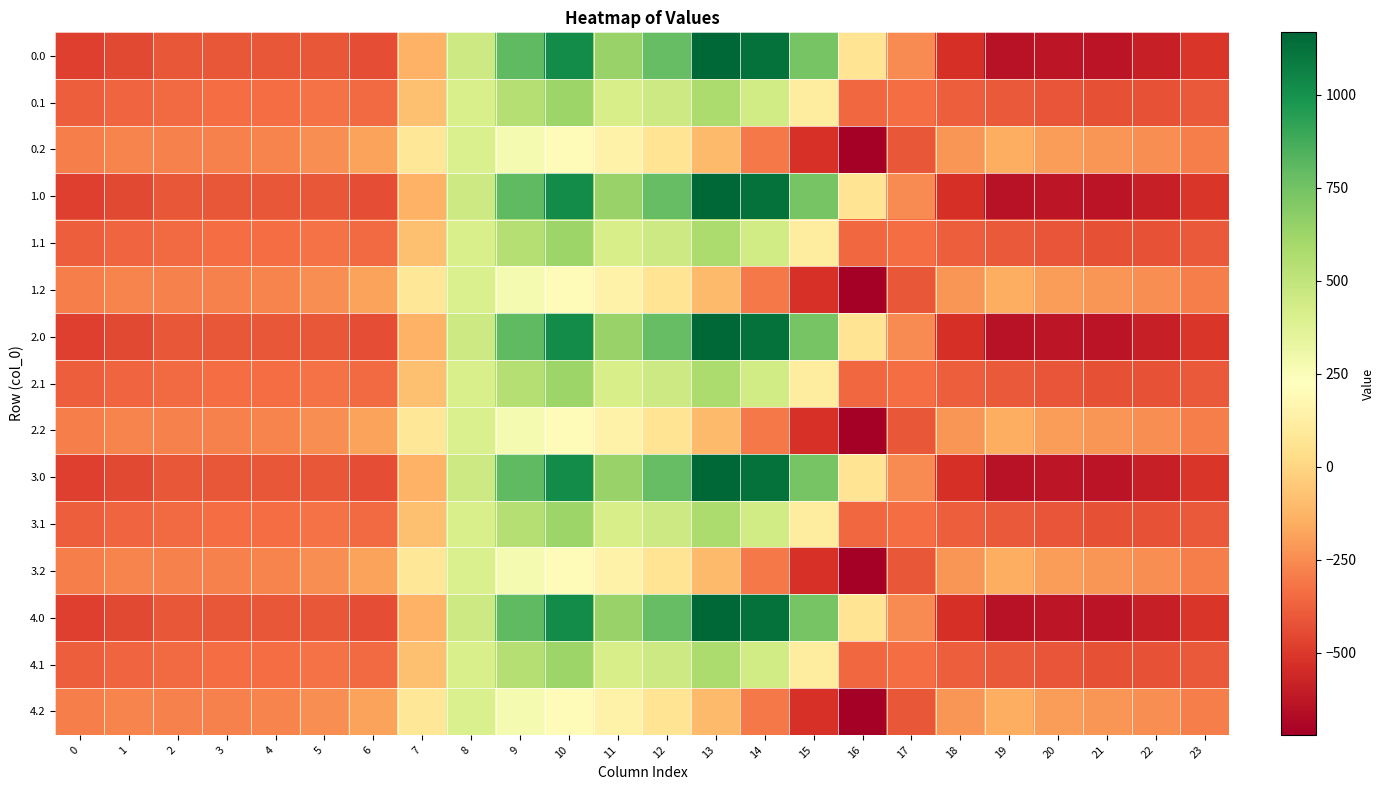

Reading left to right, transcribe all the data shown in this chart.

0.0: 0=-482.0	1=-449.5	2=-410.3	3=-404.4	4=-404.9	5=-410.8	6=-435.0	7=-136.4	8=454.2	9=804.0	10=1023.2	11=640.9	12=784.4	13=1167.2	14=1128.3	15=739.0	16=67.6	17=-250.3	18=-529.6	19=-644.5	20=-629.9	21=-638.4	22=-592.3	23=-511.3
0.1: 0=-384.6	1=-361.1	2=-347.9	3=-342.7	4=-339.6	5=-329.5	6=-345.2	7=-81.6	8=412.6	9=542.1	10=628.1	11=415.4	12=456.1	13=574.0	14=438.6	15=111.1	16=-353.7	17=-340.1	18=-388.5	19=-399.7	20=-414.5	21=-432.4	22=-419.9	23=-399.4
0.2: 0=-287.1	1=-272.7	2=-285.5	3=-281.0	4=-274.4	5=-248.1	6=-187.1	7=77.9	8=407.2	9=271.1	10=202.5	11=149.1	12=65.2	13=-104.4	14=-301.9	15=-522.2	16=-721.2	17=-409.5	18=-223.1	19=-151.1	20=-199.2	21=-226.4	22=-247.4	23=-287.5
1.0: 0=-482.0	1=-449.5	2=-410.3	3=-404.4	4=-404.9	5=-410.8	6=-435.0	7=-136.4	8=454.2	9=804.0	10=1023.2	11=640.9	12=784.4	13=1167.2	14=1128.3	15=739.0	16=67.6	17=-250.3	18=-529.6	19=-644.5	20=-629.9	21=-638.4	22=-592.3	23=-511.3
1.1: 0=-384.6	1=-361.1	2=-347.9	3=-342.7	4=-339.6	5=-329.5	6=-345.2	7=-81.6	8=412.6	9=542.1	10=628.1	11=415.4	12=456.1	13=574.0	14=438.6	15=111.1	16=-353.7	17=-340.1	18=-388.5	19=-399.7	20=-414.5	21=-432.4	22=-419.9	23=-399.4
1.2: 0=-287.1	1=-272.7	2=-285.5	3=-281.0	4=-274.4	5=-248.1	6=-187.1	7=77.9	8=407.2	9=271.1	10=202.5	11=149.1	12=65.2	13=-104.4	14=-301.9	15=-522.2	16=-721.2	17=-409.5	18=-223.1	19=-151.1	20=-199.2	21=-226.4	22=-247.4	23=-287.5
2.0: 0=-482.0	1=-449.5	2=-410.3	3=-404.4	4=-404.9	5=-410.8	6=-435.0	7=-136.4	8=454.2	9=804.0	10=1023.2	11=640.9	12=784.4	13=1167.2	14=1128.3	15=739.0	16=67.6	17=-250.3	18=-529.6	19=-644.5	20=-629.9	21=-638.4	22=-592.3	23=-511.3
2.1: 0=-384.6	1=-361.1	2=-347.9	3=-342.7	4=-339.6	5=-329.5	6=-345.2	7=-81.6	8=412.6	9=542.1	10=628.1	11=415.4	12=456.1	13=574.0	14=438.6	15=111.1	16=-353.7	17=-340.1	18=-388.5	19=-399.7	20=-414.5	21=-432.4	22=-419.9	23=-399.4
2.2: 0=-287.1	1=-272.7	2=-285.5	3=-281.0	4=-274.4	5=-248.1	6=-187.1	7=77.9	8=407.2	9=271.1	10=202.5	11=149.1	12=65.2	13=-104.4	14=-301.9	15=-522.2	16=-721.2	17=-409.5	18=-223.1	19=-151.1	20=-199.2	21=-226.4	22=-247.4	23=-287.5
3.0: 0=-482.0	1=-449.5	2=-410.3	3=-404.4	4=-404.9	5=-410.8	6=-435.0	7=-136.4	8=454.2	9=804.0	10=1023.2	11=640.9	12=784.4	13=1167.2	14=1128.3	15=739.0	16=67.6	17=-250.3	18=-529.6	19=-644.5	20=-629.9	21=-638.4	22=-592.3	23=-511.3
3.1: 0=-384.6	1=-361.1	2=-347.9	3=-342.7	4=-339.6	5=-329.5	6=-345.2	7=-81.6	8=412.6	9=542.1	10=628.1	11=415.4	12=456.1	13=574.0	14=438.6	15=111.1	16=-353.7	17=-340.1	18=-388.5	19=-399.7	20=-414.5	21=-432.4	22=-419.9	23=-399.4
3.2: 0=-287.1	1=-272.7	2=-285.5	3=-281.0	4=-274.4	5=-248.1	6=-187.1	7=77.9	8=407.2	9=271.1	10=202.5	11=149.1	12=65.2	13=-104.4	14=-301.9	15=-522.2	16=-721.2	17=-409.5	18=-223.1	19=-151.1	20=-199.2	21=-226.4	22=-247.4	23=-287.5
4.0: 0=-482.0	1=-449.5	2=-410.3	3=-404.4	4=-404.9	5=-410.8	6=-435.0	7=-136.4	8=454.2	9=804.0	10=1023.2	11=640.9	12=784.4	13=1167.2	14=1128.3	15=739.0	16=67.6	17=-250.3	18=-529.6	19=-644.5	20=-629.9	21=-638.4	22=-592.3	23=-511.3
4.1: 0=-384.6	1=-361.1	2=-347.9	3=-342.7	4=-339.6	5=-329.5	6=-345.2	7=-81.6	8=412.6	9=542.1	10=628.1	11=415.4	12=456.1	13=574.0	14=438.6	15=111.1	16=-353.7	17=-340.1	18=-388.5	19=-399.7	20=-414.5	21=-432.4	22=-419.9	23=-399.4
4.2: 0=-287.1	1=-272.7	2=-285.5	3=-281.0	4=-274.4	5=-248.1	6=-187.1	7=77.9	8=407.2	9=271.1	10=202.5	11=149.1	12=65.2	13=-104.4	14=-301.9	15=-522.2	16=-721.2	17=-409.5	18=-223.1	19=-151.1	20=-199.2	21=-226.4	22=-247.4	23=-287.5